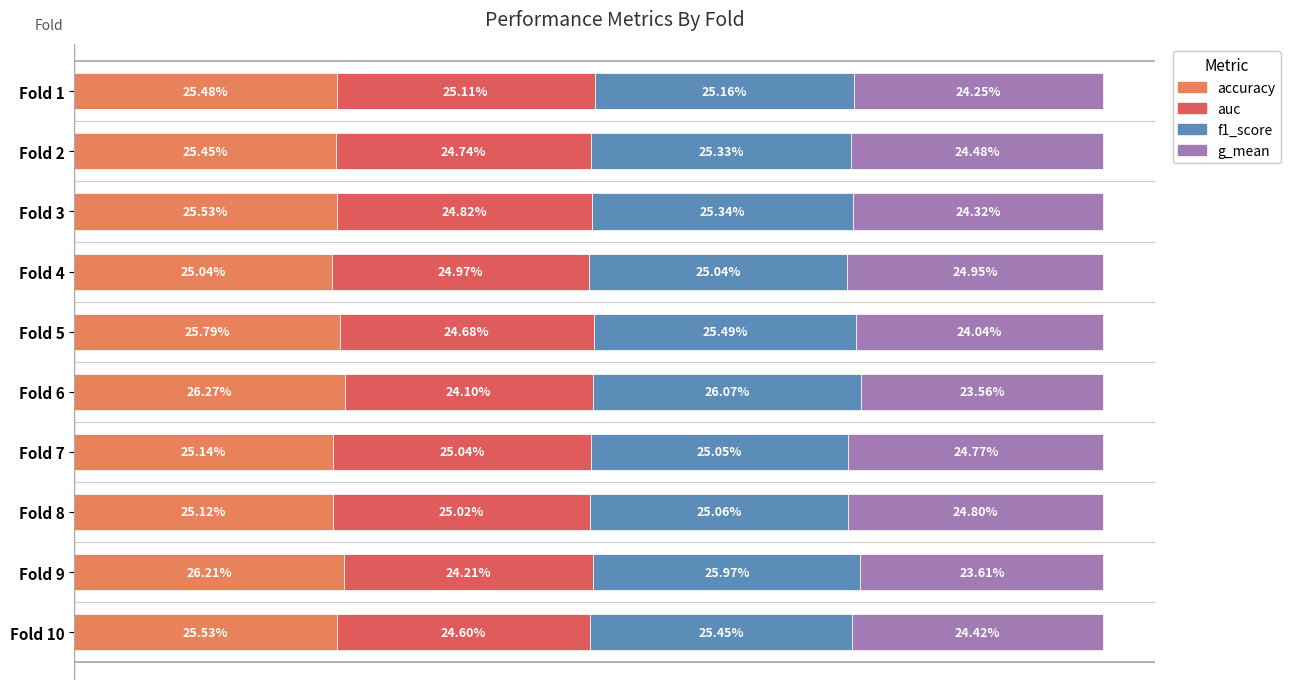

How many categories are shown in the chart?

10